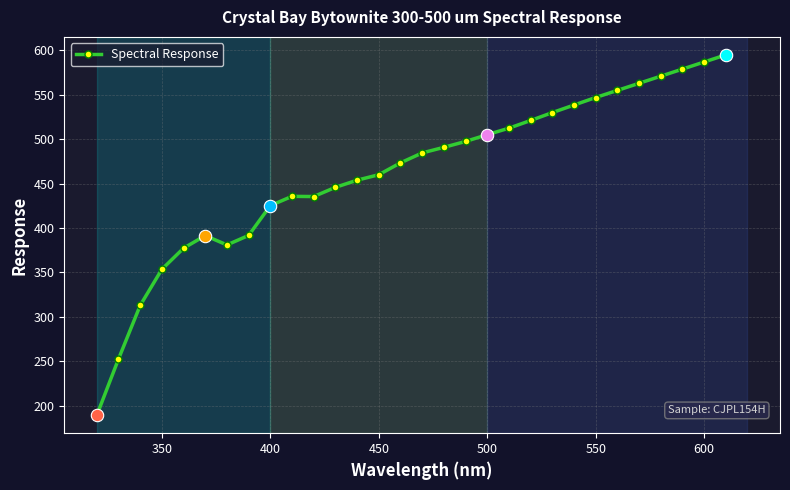

What is the minimum value shown in the chart?

189.2